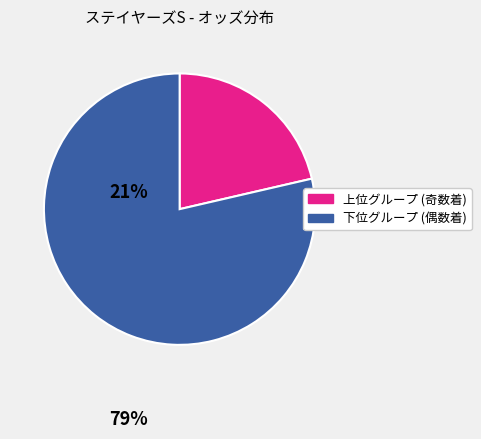

Does any single category account for the majority?

Yes